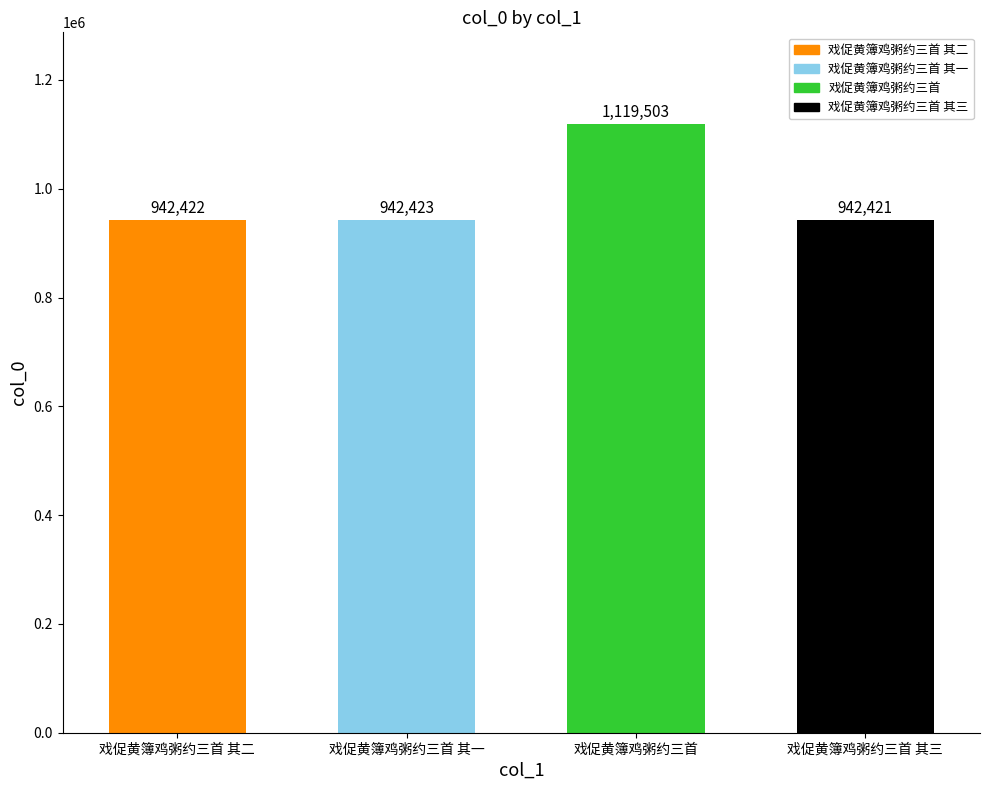

Reading left to right, extract all data points from this chart.

942422	942423	1119503	942421